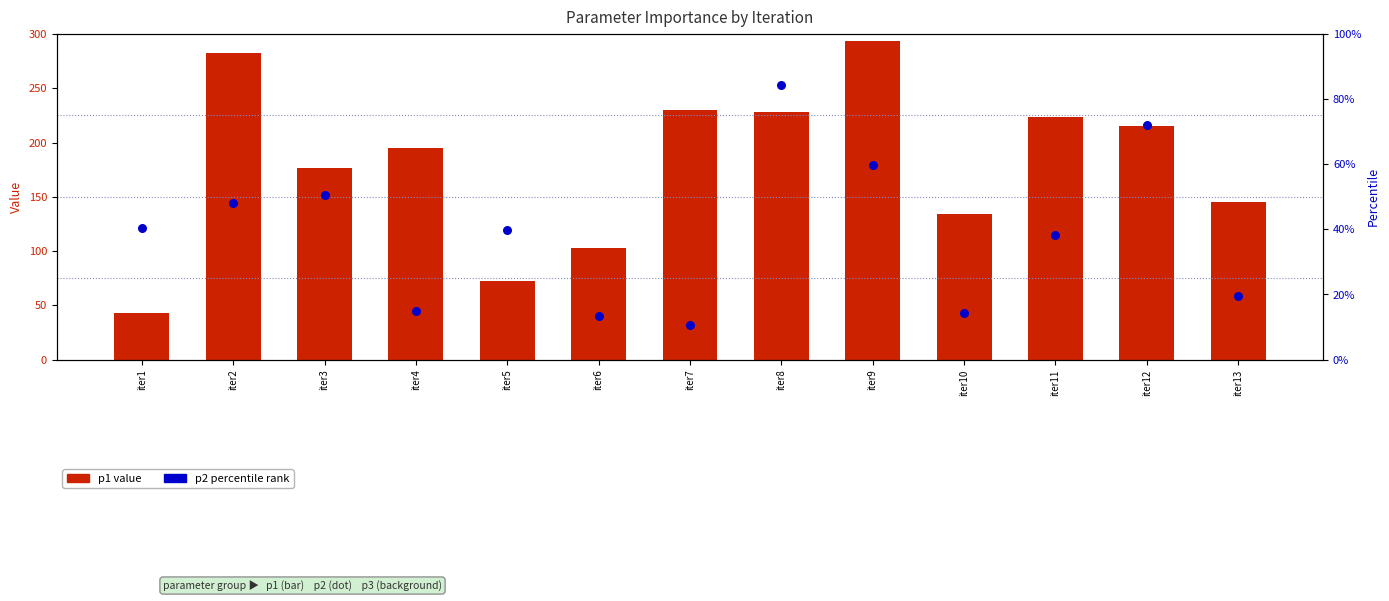

What is the total value across all series at iter6?

115.8